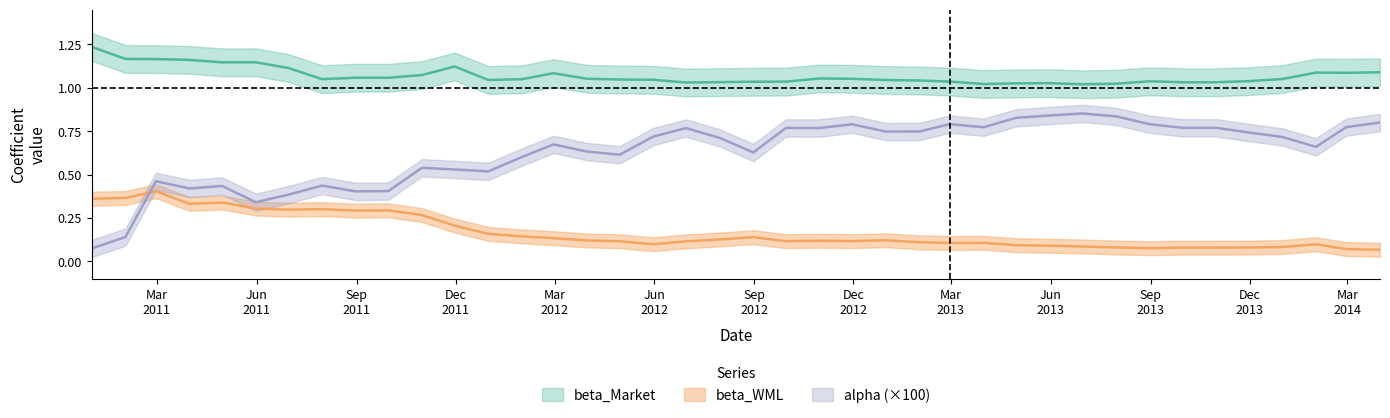

What is the greatest value displayed?

1.2